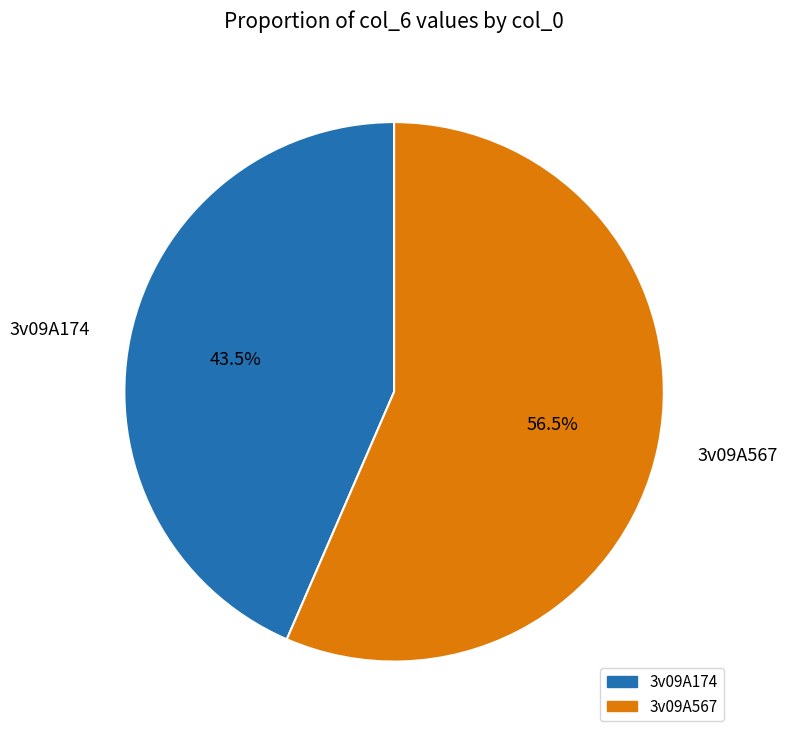

Which slice is the largest?

3v09A567